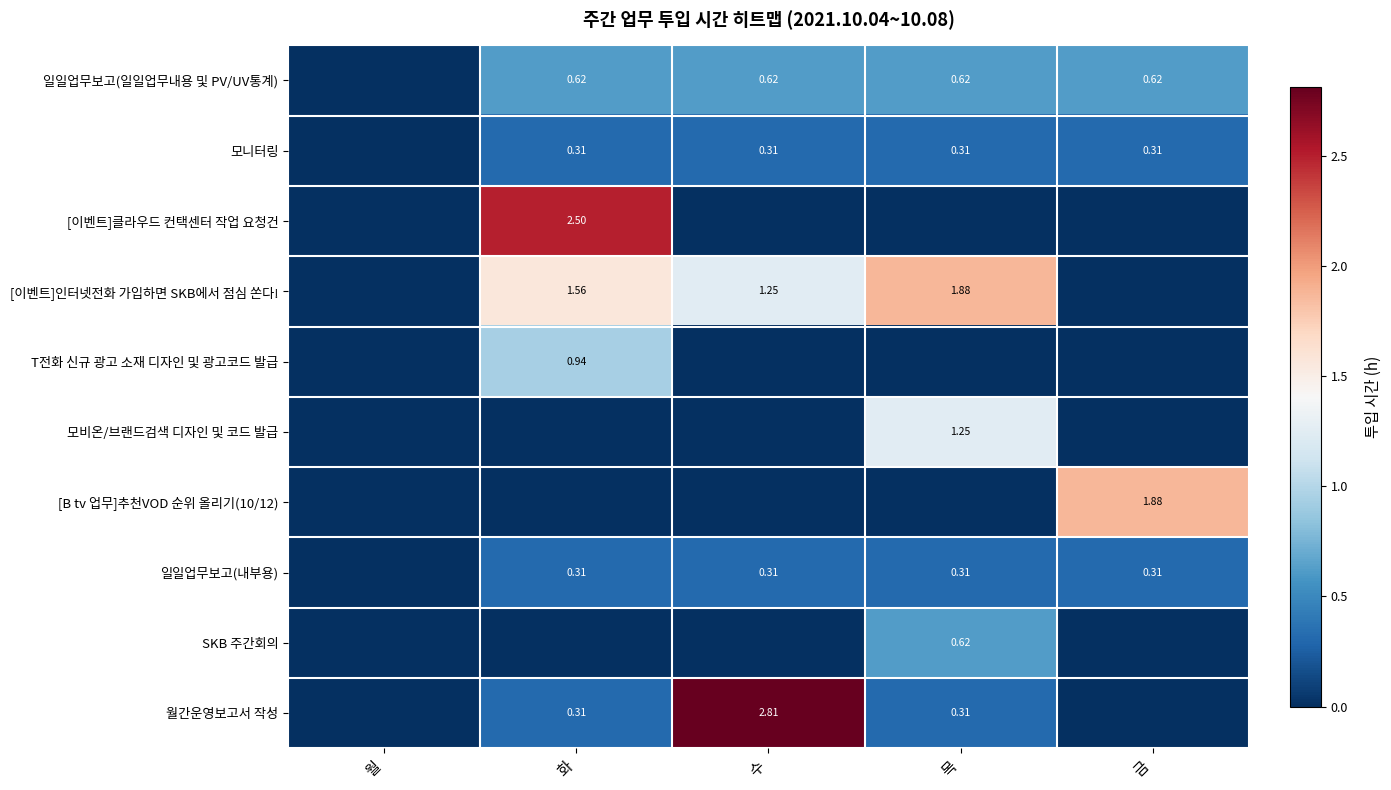

What is the difference between the maximum and minimum values in the 월간운영보고서 작성 series?

2.8